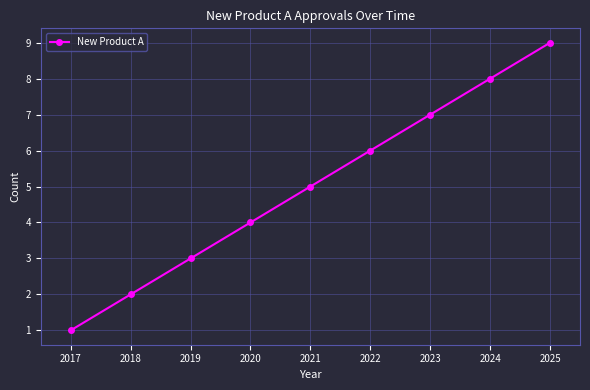

What is the average value?

5